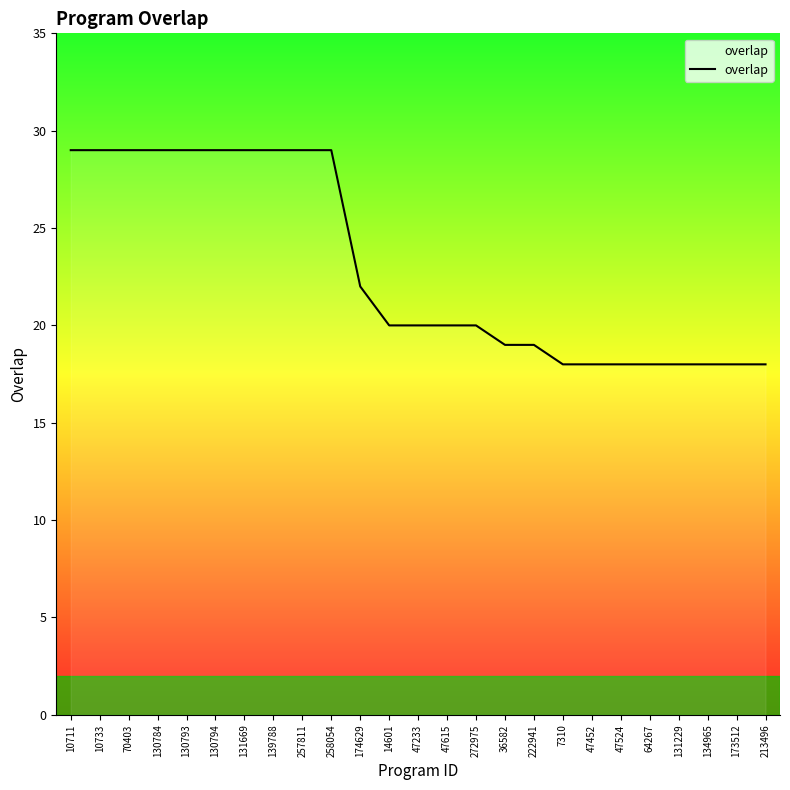

True or false: the data shows 25 at 213496.

False